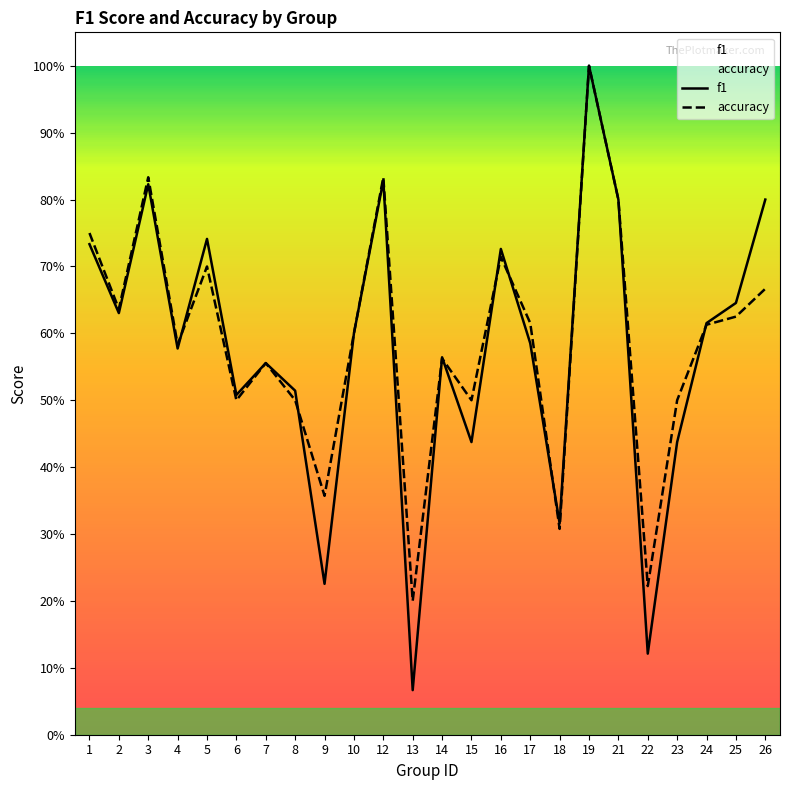

True or false: f1 has more than 0 points higher than both neighbors.

True